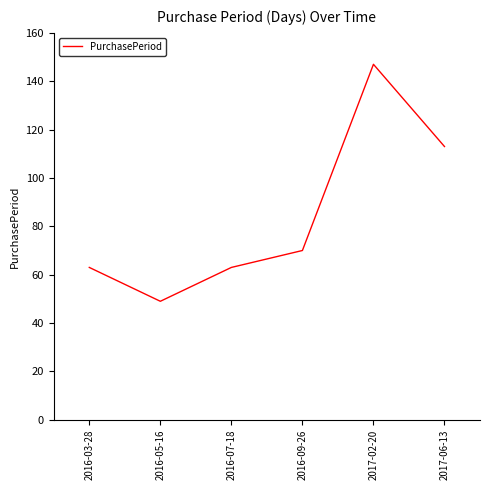

What position from the right is 2016-03-28?

6